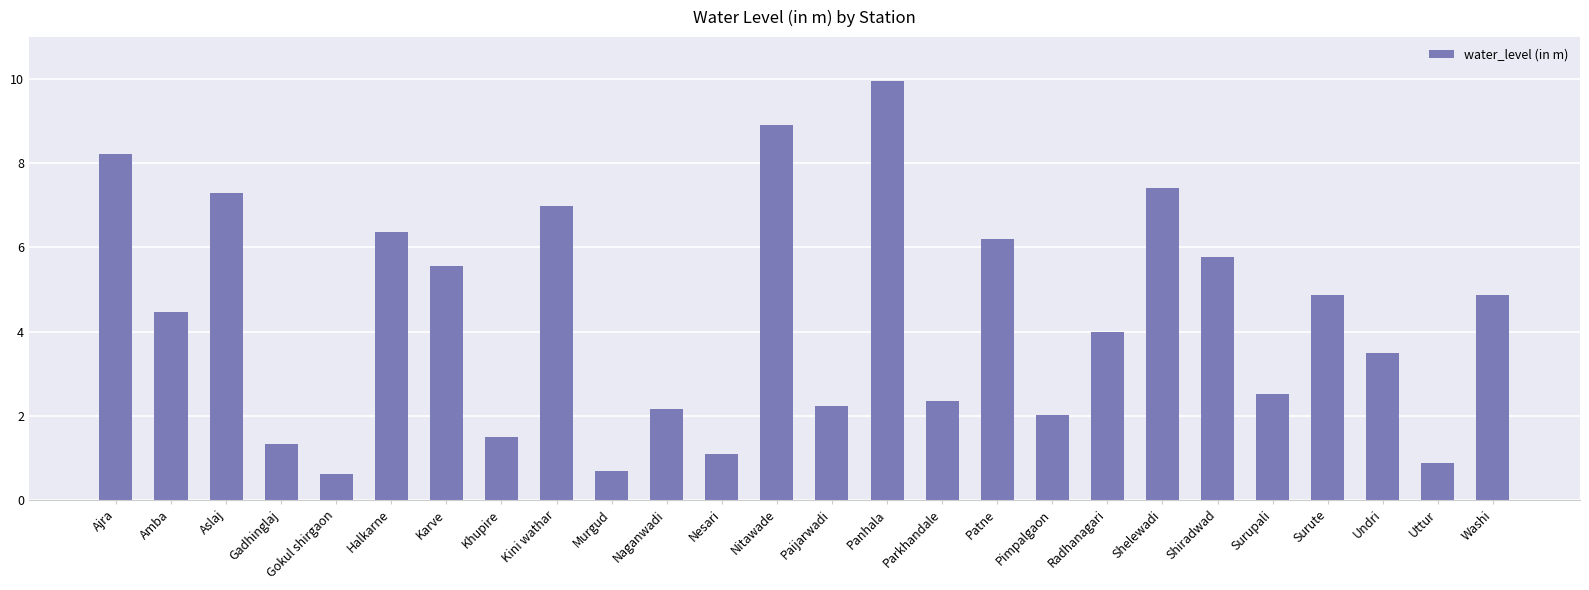

What is the greatest value displayed?

10.0